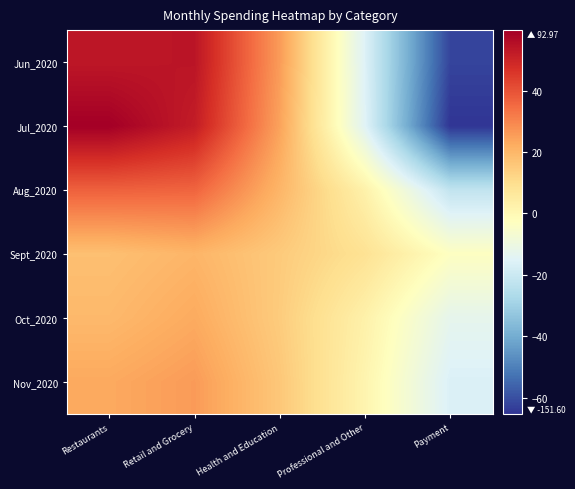

List the series in order of their peak value, highest first.

Jul_2020, Jun_2020, Aug_2020, Nov_2020, Oct_2020, Sept_2020